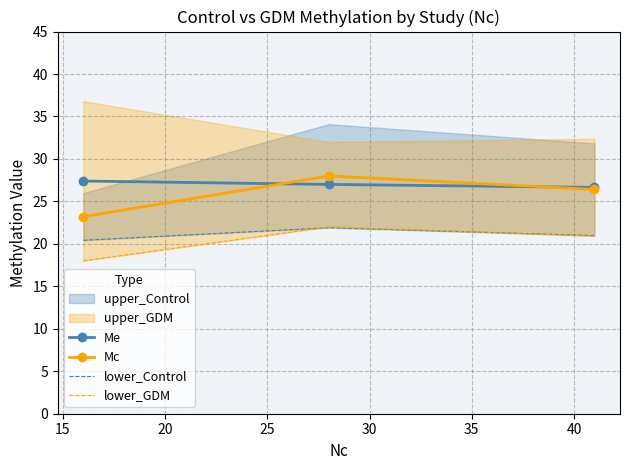

How many values in the Me series are below 27?

1